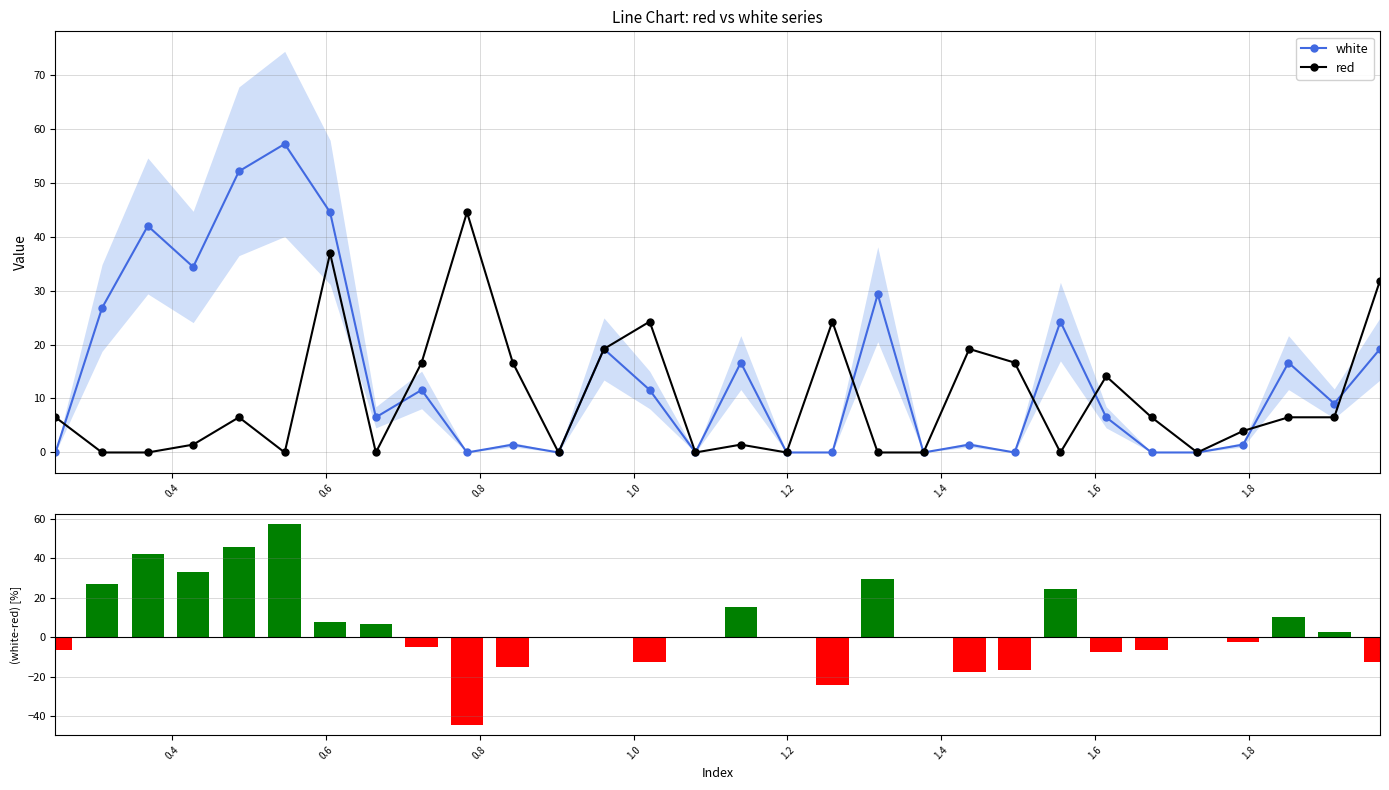

What is the maximum value for red?

44.5